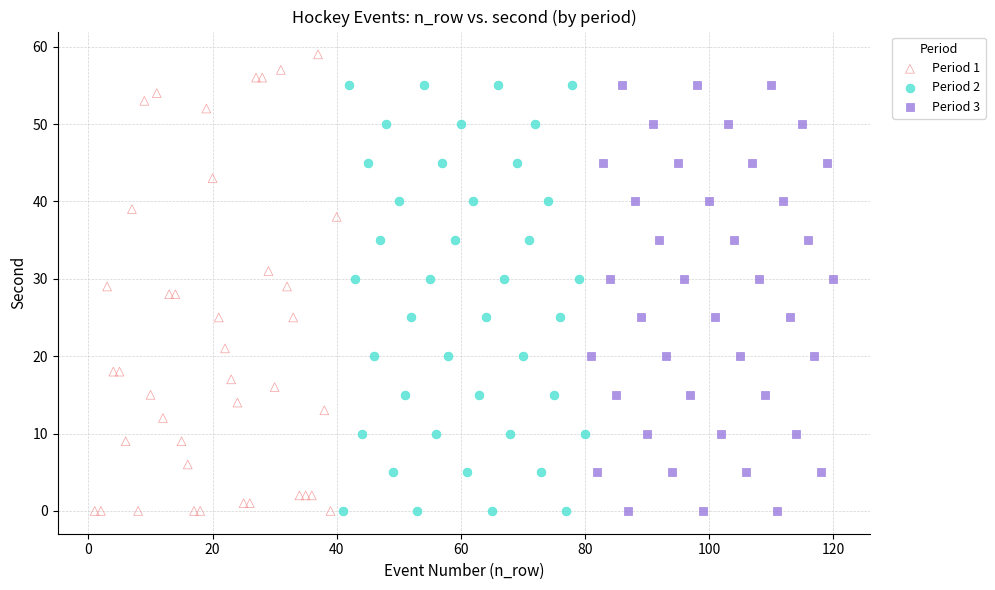

What are all the series names shown in the legend?

Period 1, Period 2, Period 3